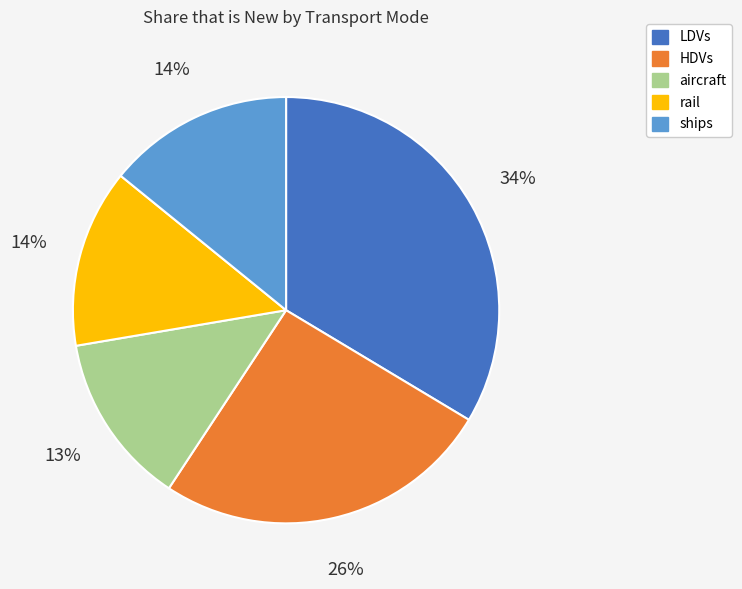

Is the sum of rail and LDVs greater than half?

No